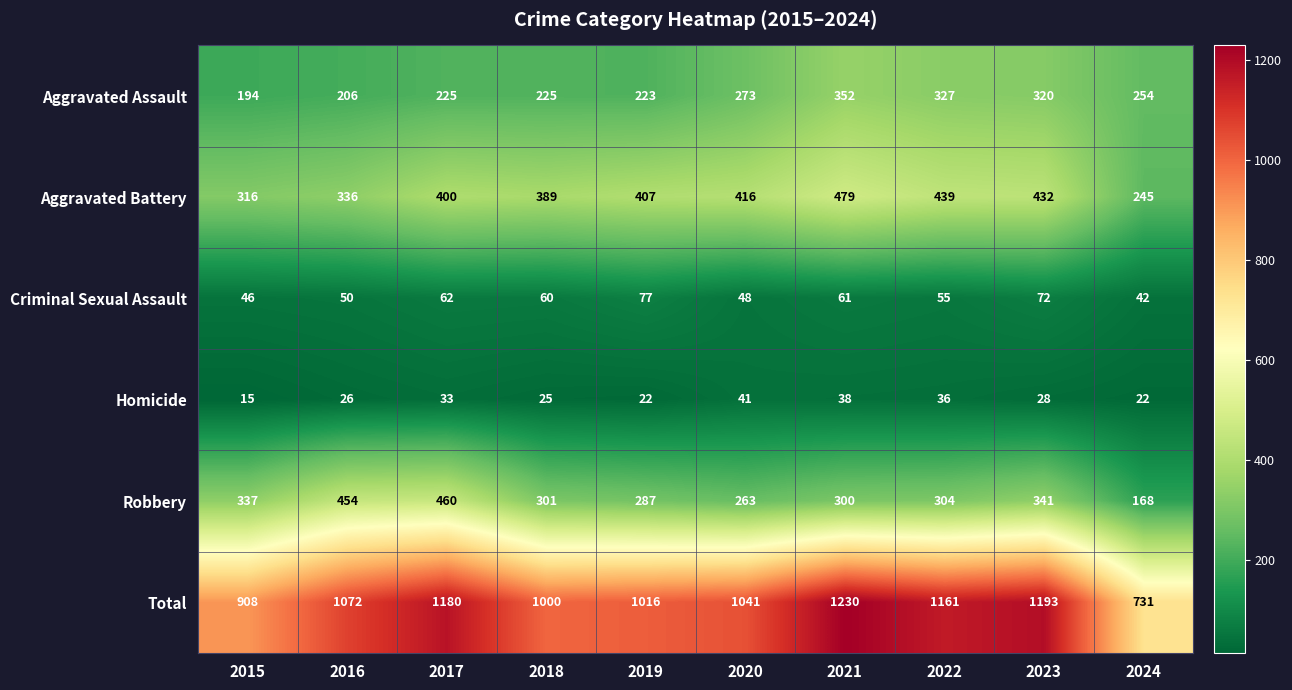

Is it true that Homicide equals 10 at 2021?

False